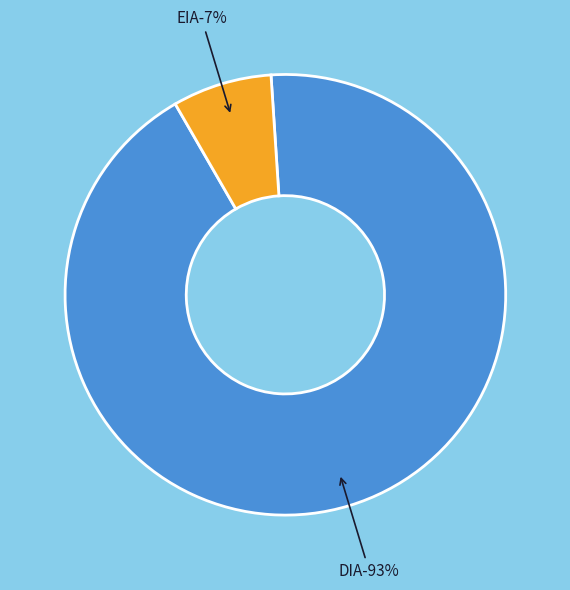

How many segments does this pie chart have?

2